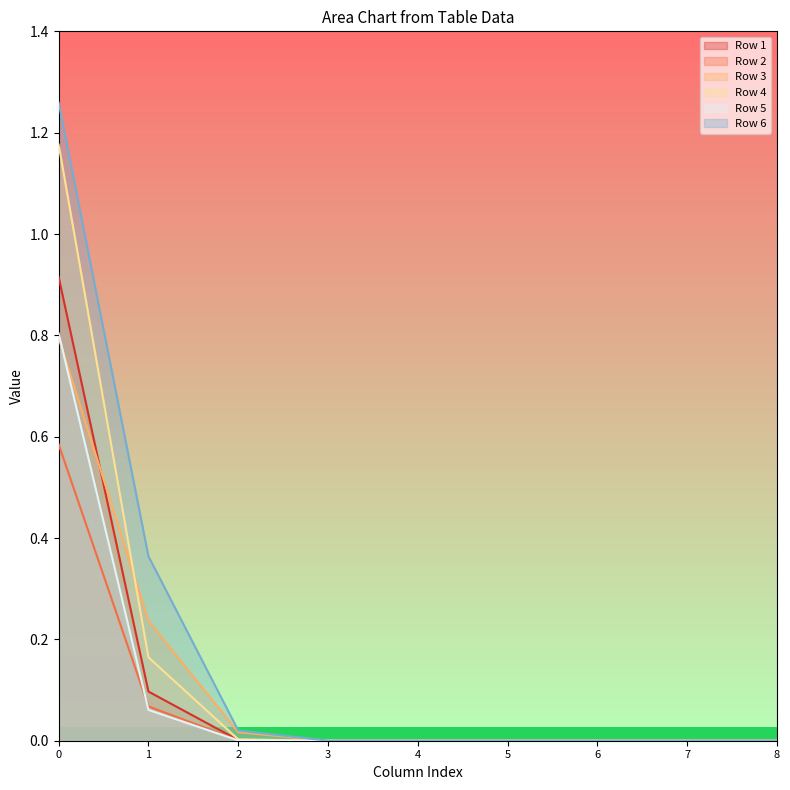

What is the value of the Row 3 point at the 1st from the left?

0.8